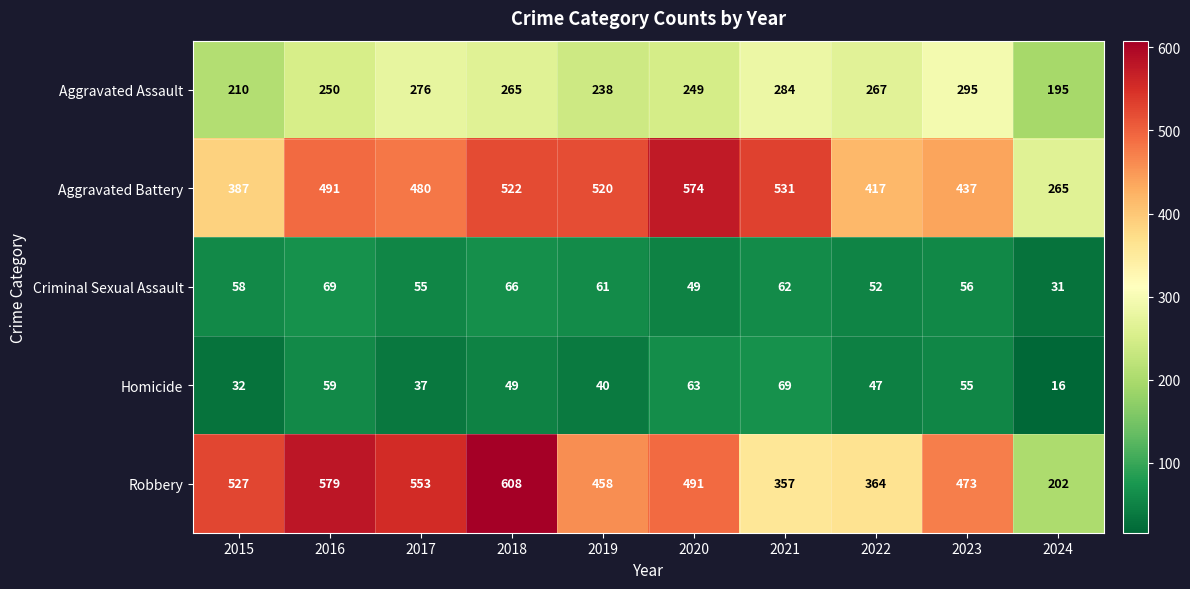

List the labels in order of Aggravated Battery value, largest first.

2020, 2021, 2018, 2019, 2016, 2017, 2023, 2022, 2015, 2024